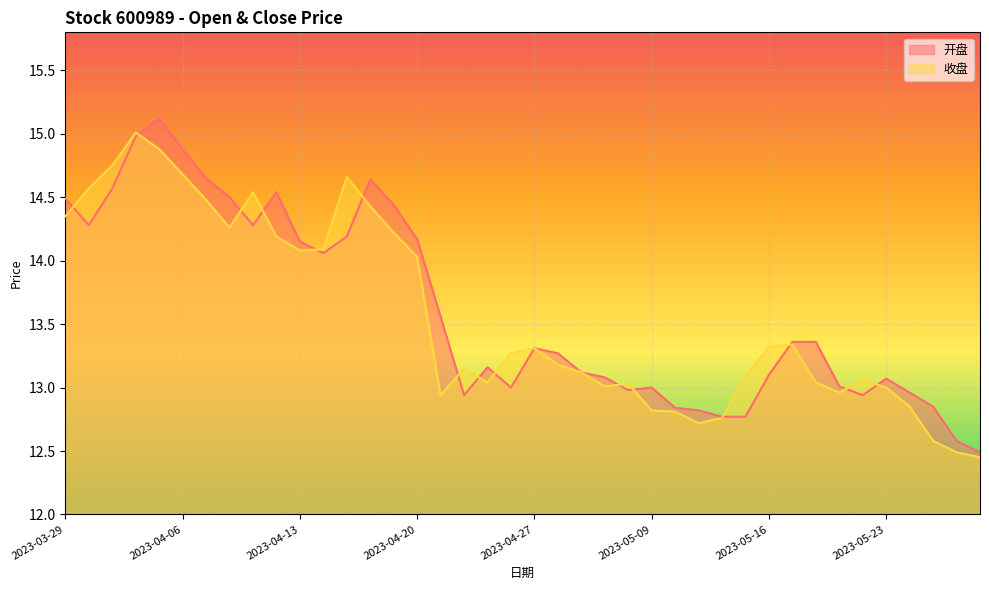

Reading left to right, list all the values displayed in this chart.

开盘: 14.5	14.3	14.6	15.0	15.1	14.9	14.7	14.5	14.3	14.5	14.2	14.1	14.2	14.6	14.4	14.2	13.6	12.9	13.2	13.0	13.3	13.3	13.1	13.1	13.0	13.0	12.8	12.8	12.8	12.8	13.1	13.4	13.4	13.0	12.9	13.1	13.0	12.8	12.6	12.5
收盘: 14.3	14.6	14.8	15.0	14.9	14.7	14.5	14.3	14.5	14.2	14.1	14.1	14.7	14.4	14.2	14.0	12.9	13.2	13.0	13.3	13.3	13.2	13.1	13.0	13.0	12.8	12.8	12.7	12.8	13.1	13.3	13.3	13.0	13.0	13.1	13.0	12.8	12.6	12.5	12.4